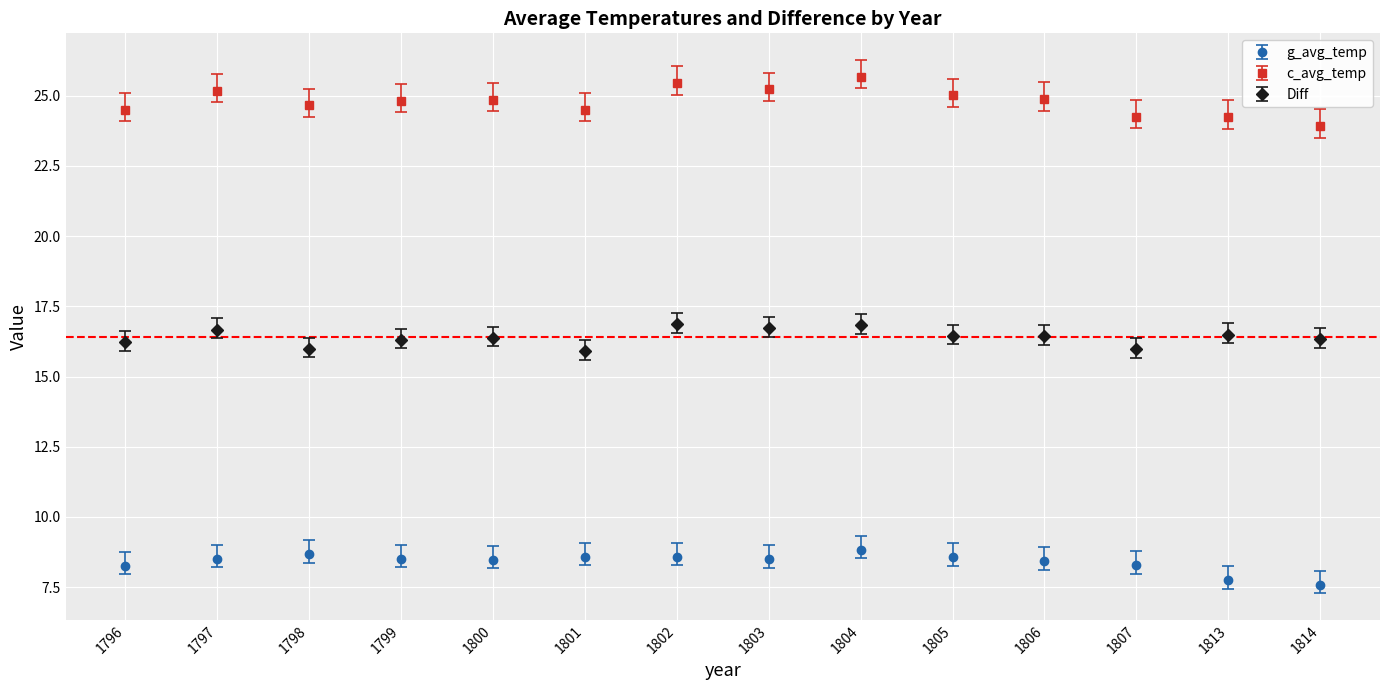

What is the average value of the g_avg_temp series?

8.4